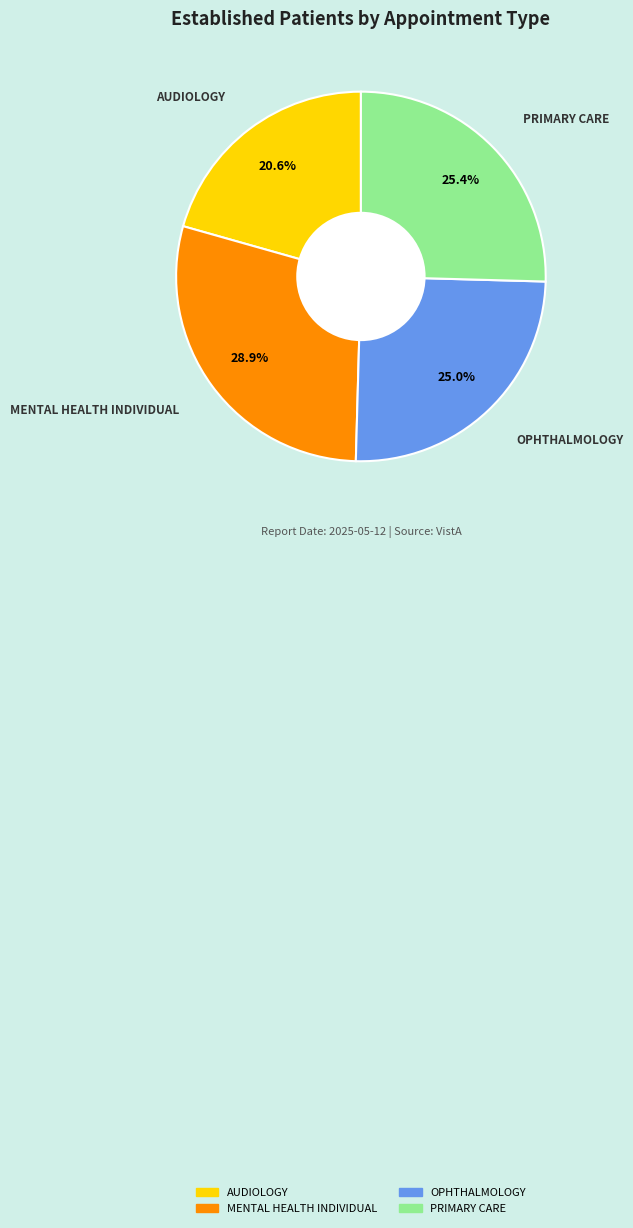

What percentage do MENTAL HEALTH INDIVIDUAL and PRIMARY CARE together represent?

54.4%